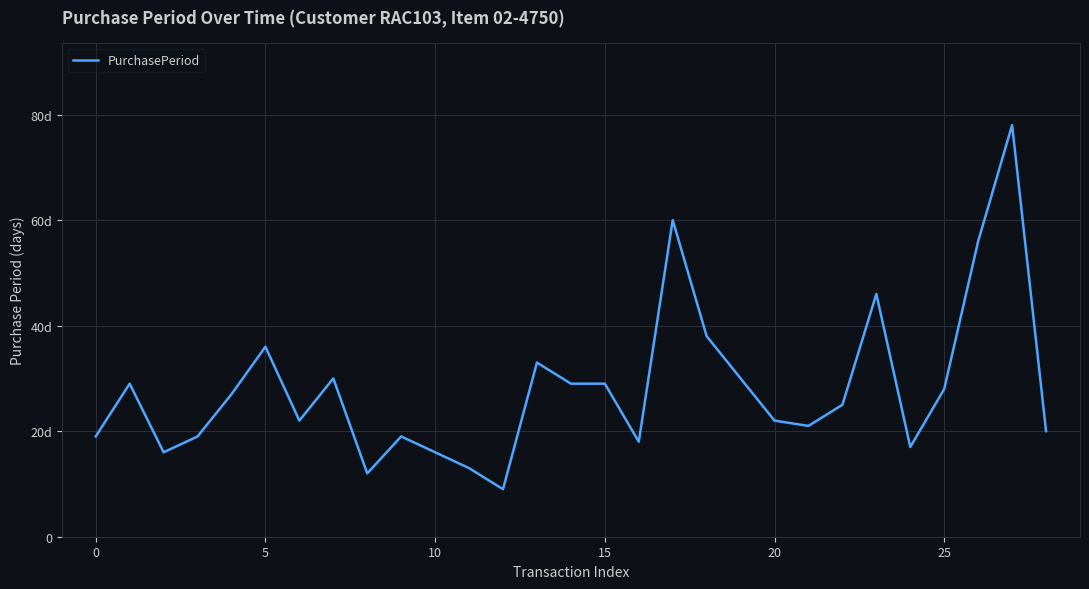

Does the chart have visible grid lines?

Yes